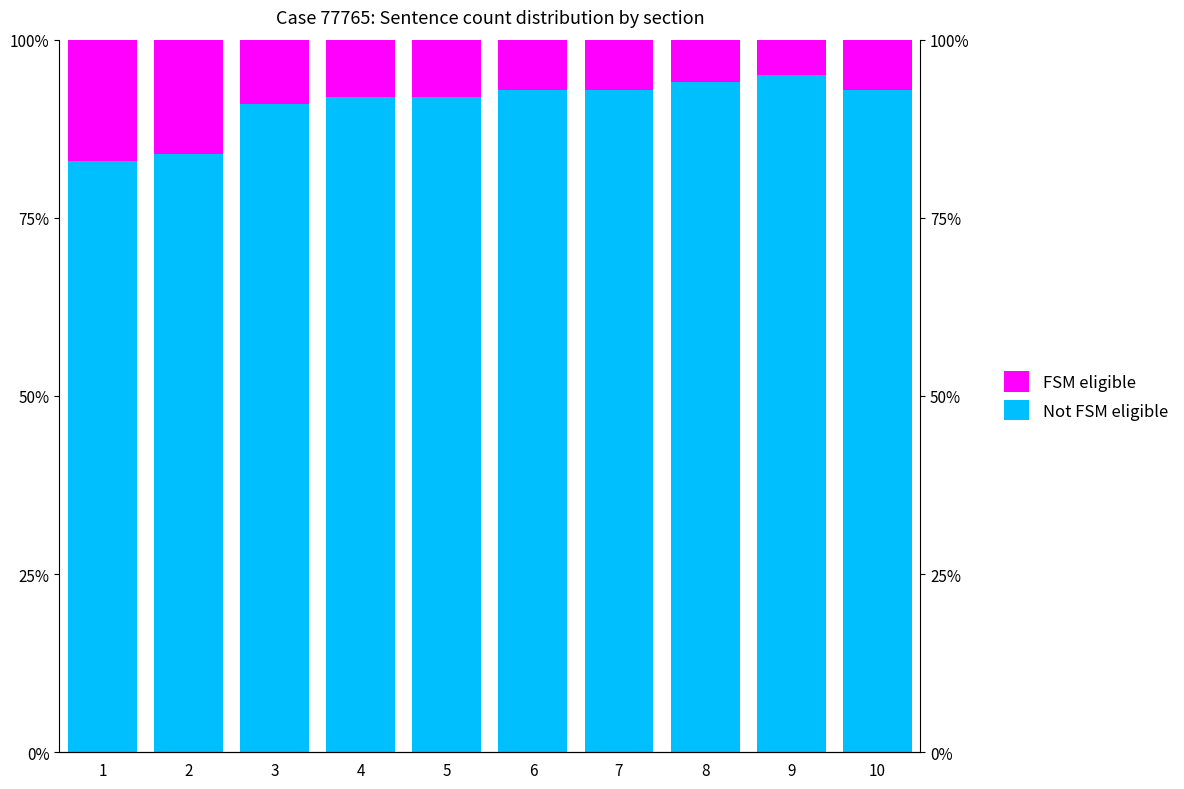

What is the sum of all FSM eligible values?

90